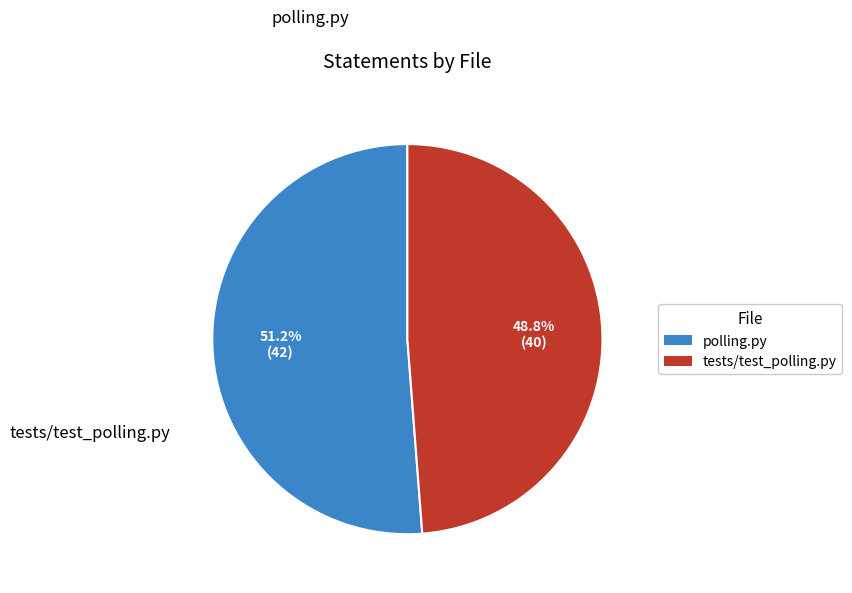

To the nearest percent, what is the difference between the largest and smallest slice percentages?

2%